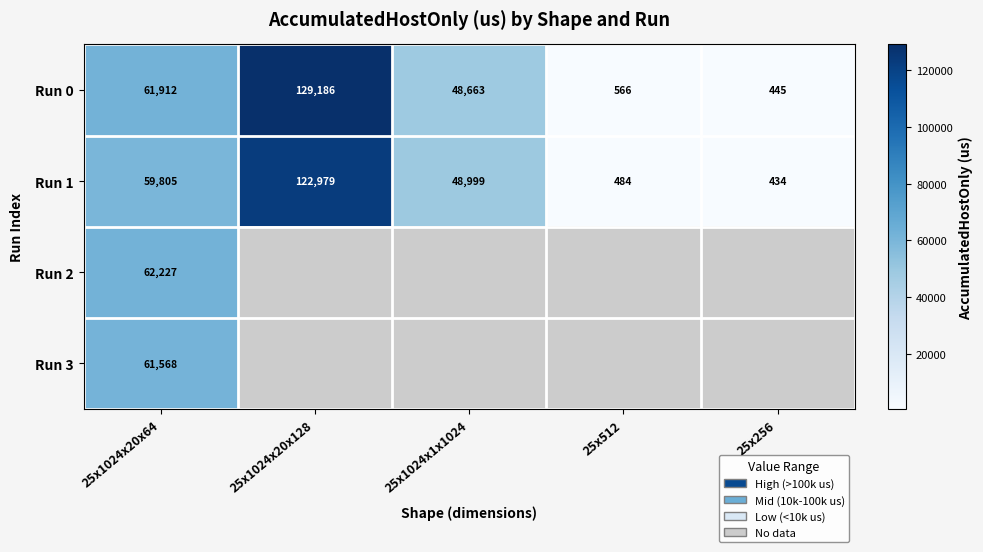

Which series has the largest total across all categories?

Run 0